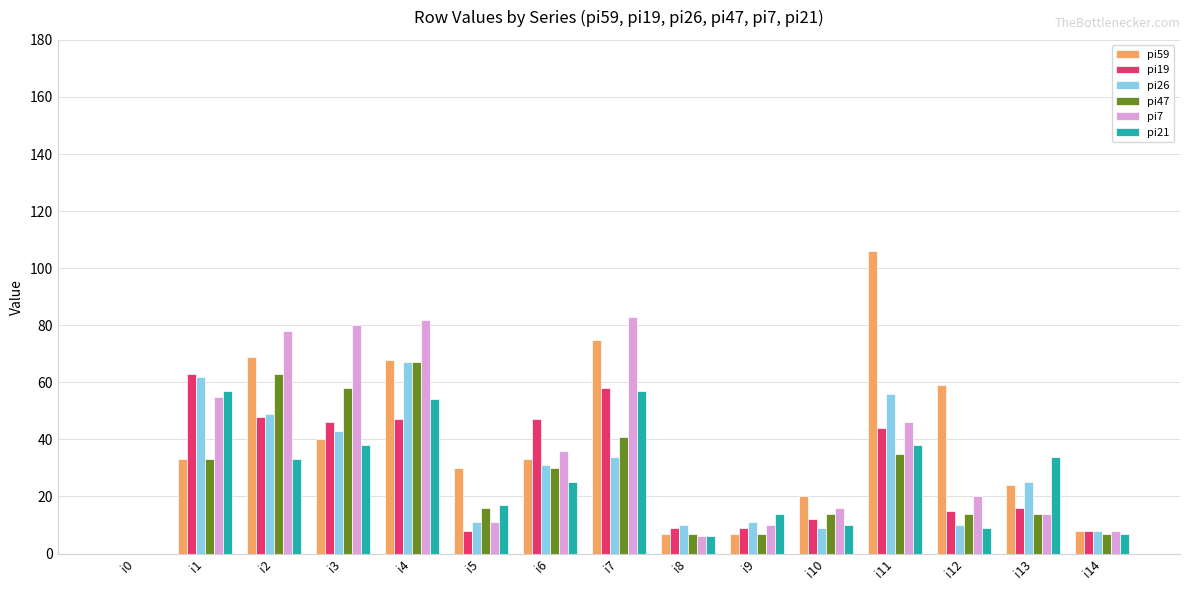

True or false: pi47 has a value of 41 at i7.

True